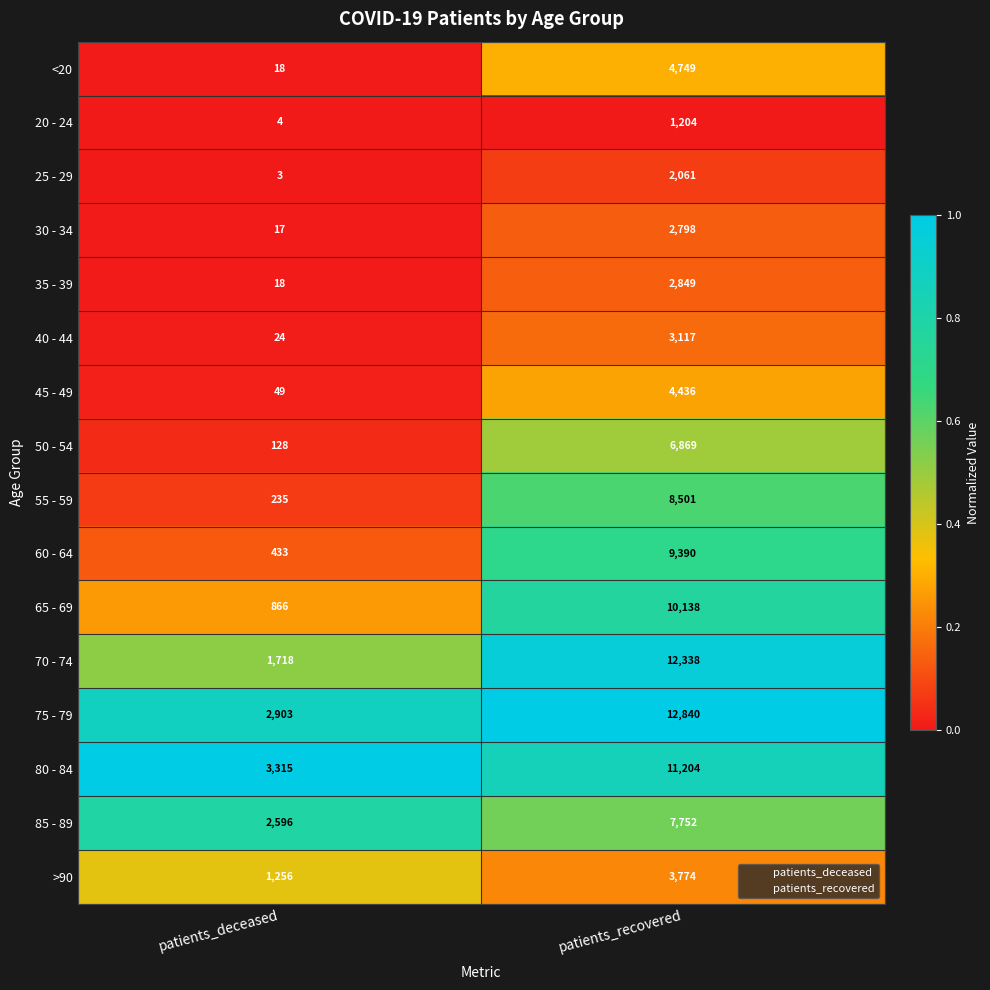

Rank the categories by 30 - 34 value from lowest to highest.

patients_deceased, patients_recovered